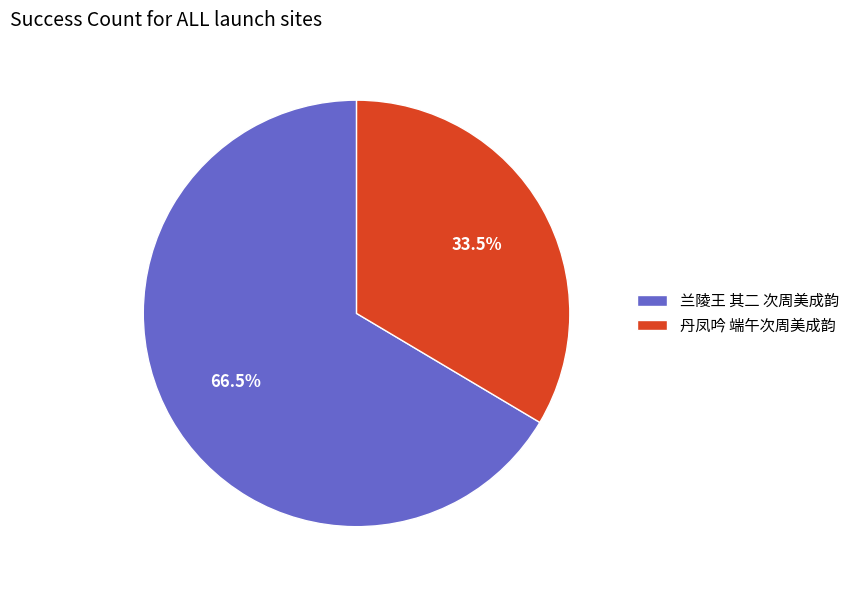

To the nearest percent, what is the difference between the 兰陵王 其二 次周美成韵 and 丹凤吟 端午次周美成韵 slice percentages?

33%